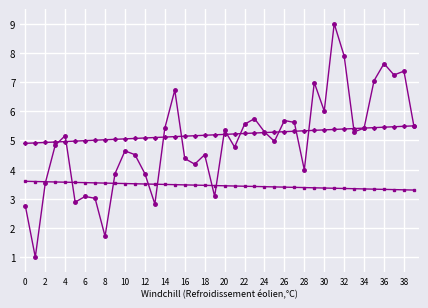

What is the greatest value displayed?

9.0